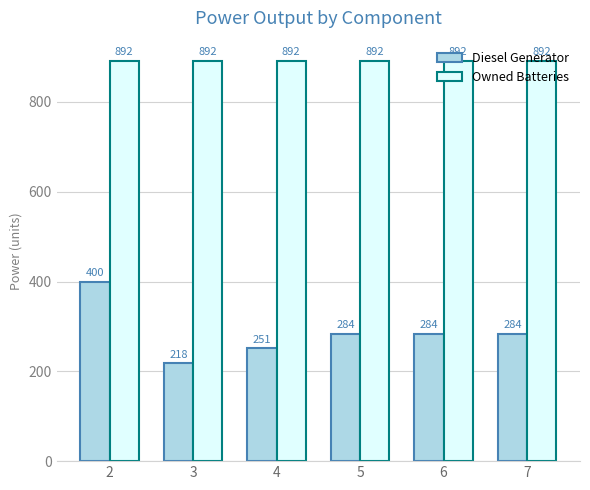

Which series has the largest total across all categories?

Owned Batteries